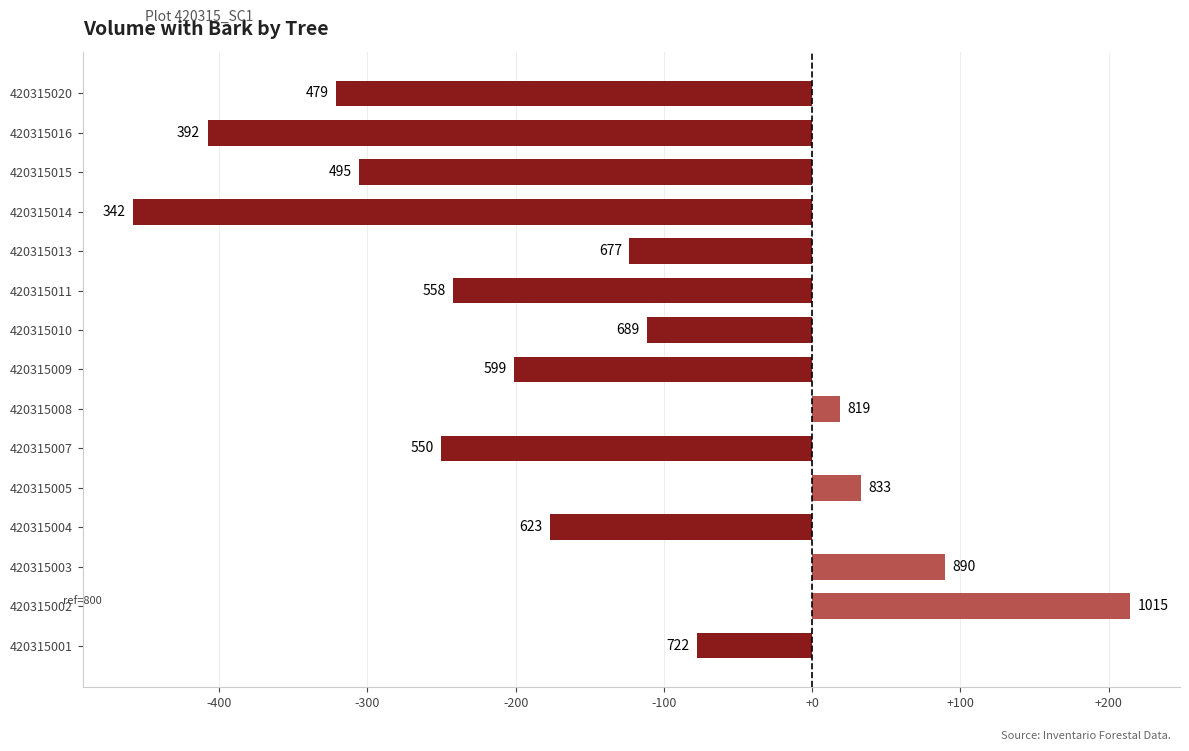

What is the difference between the second highest and second lowest values?

497.4